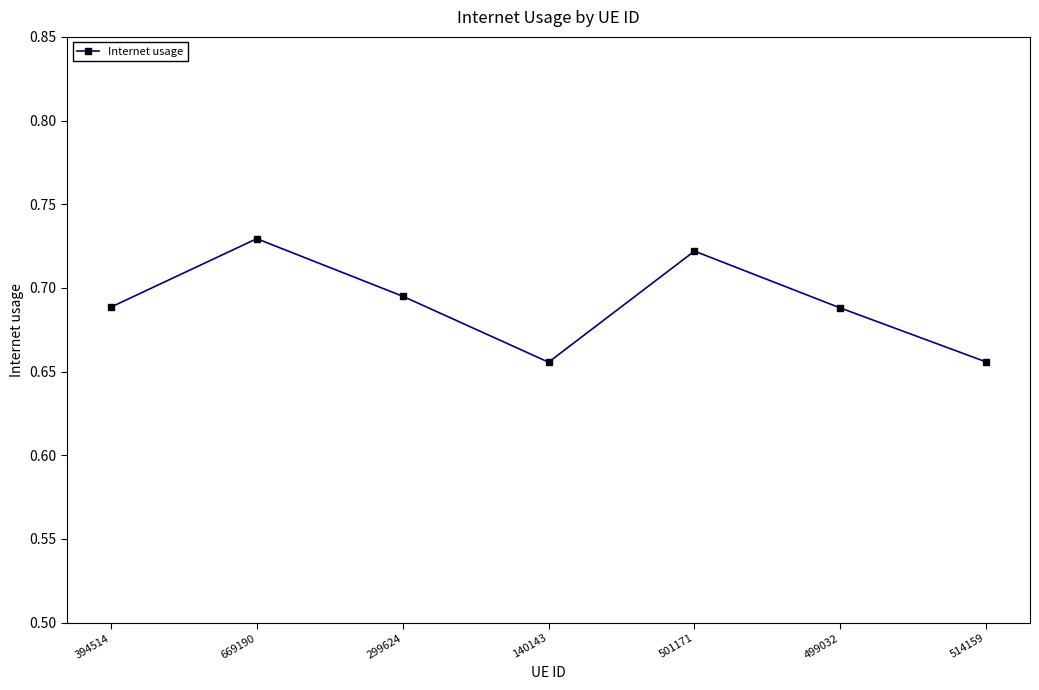

What is the sum of the values at 669190 and 499032?

1.4